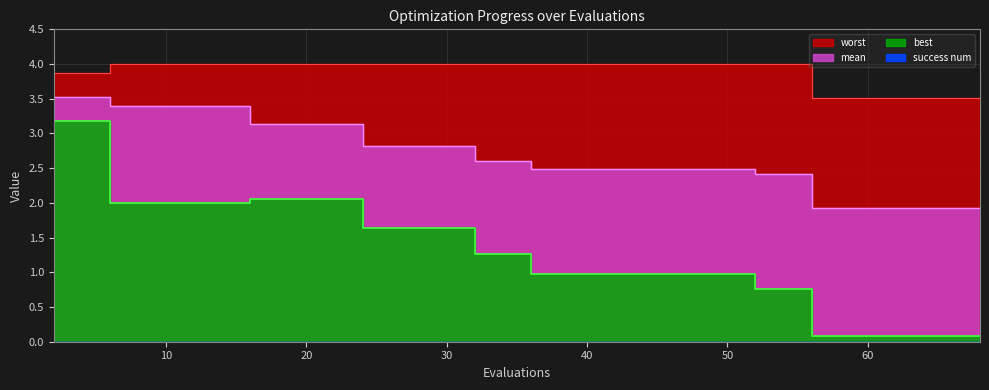

Rank the series at 39 from lowest to highest value.

best, mean, worst